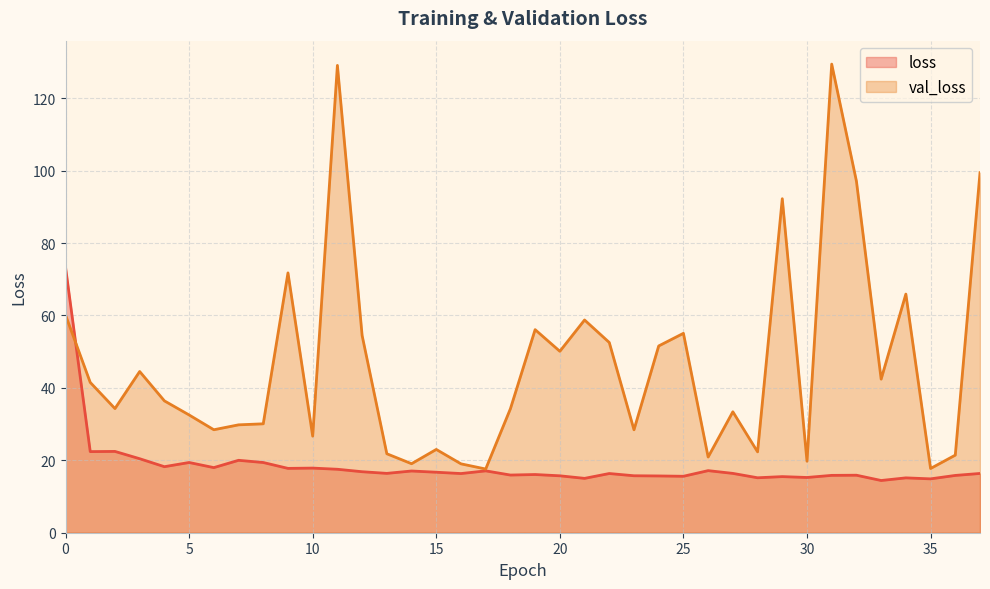

Which series has the widest spread of values?

val_loss